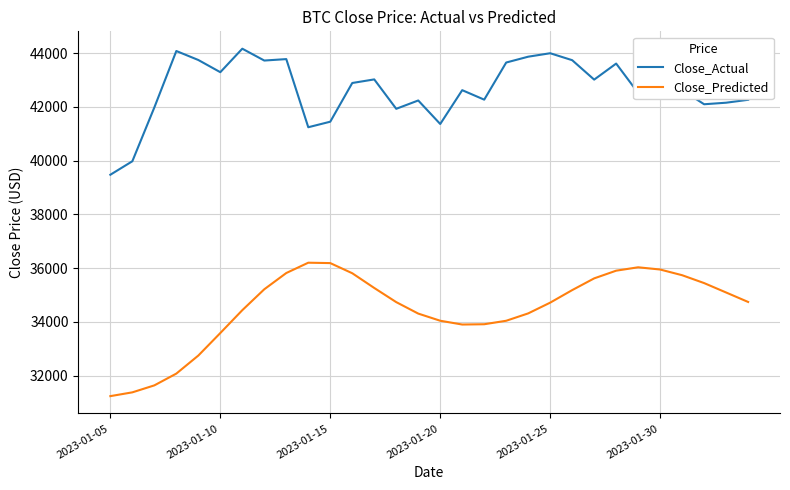

Rank the series by their maximum value, from lowest to highest.

Close_Predicted, Close_Actual